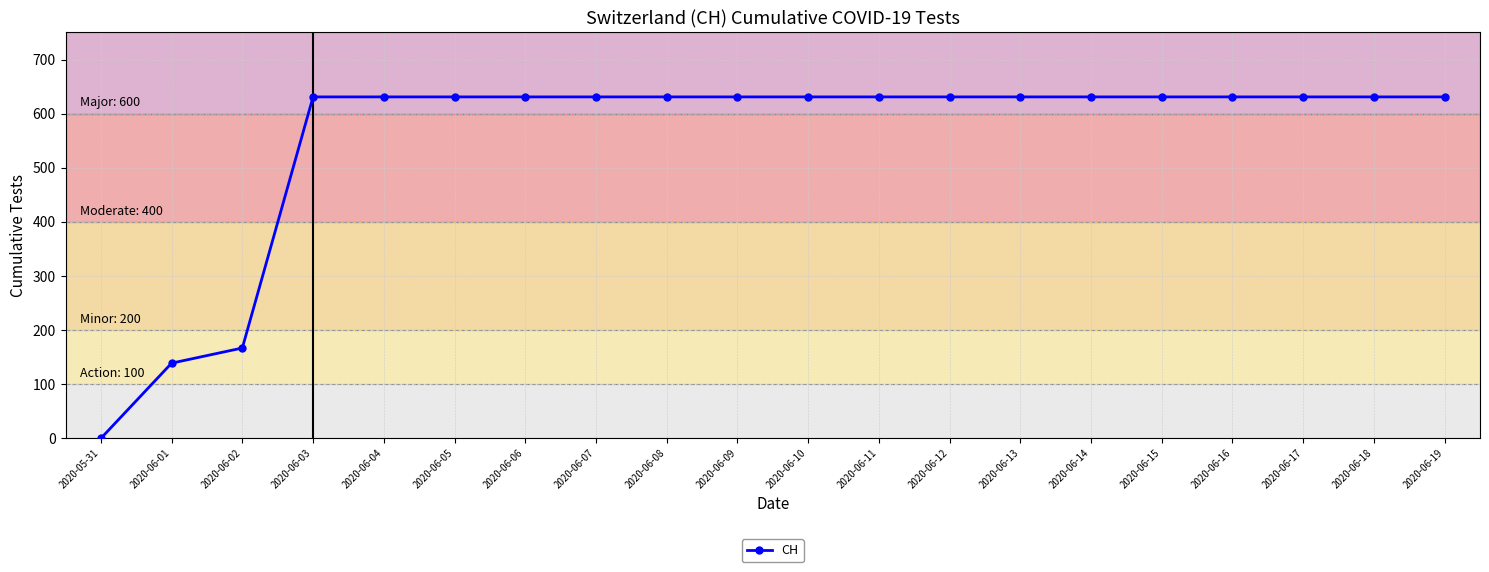

Does the chart have visible grid lines?

Yes